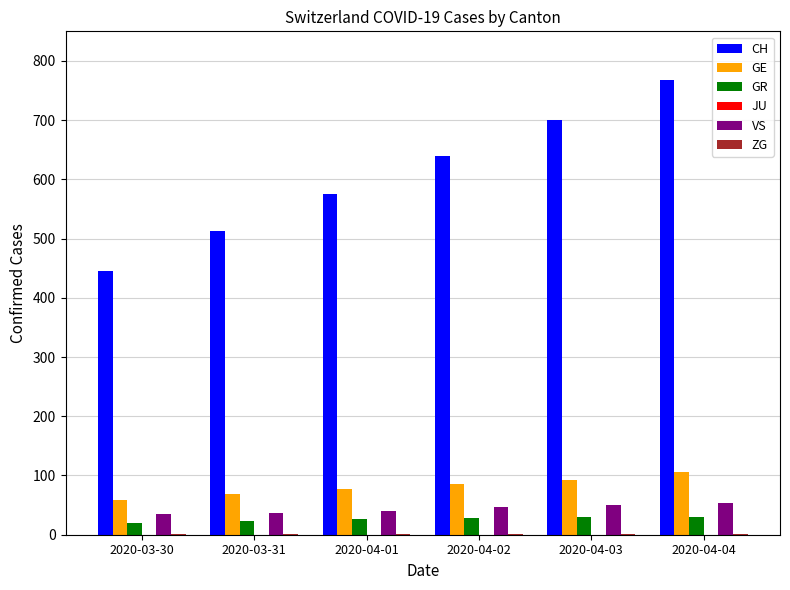

The value of VS at 2020-04-04 is 25. True or false?

False